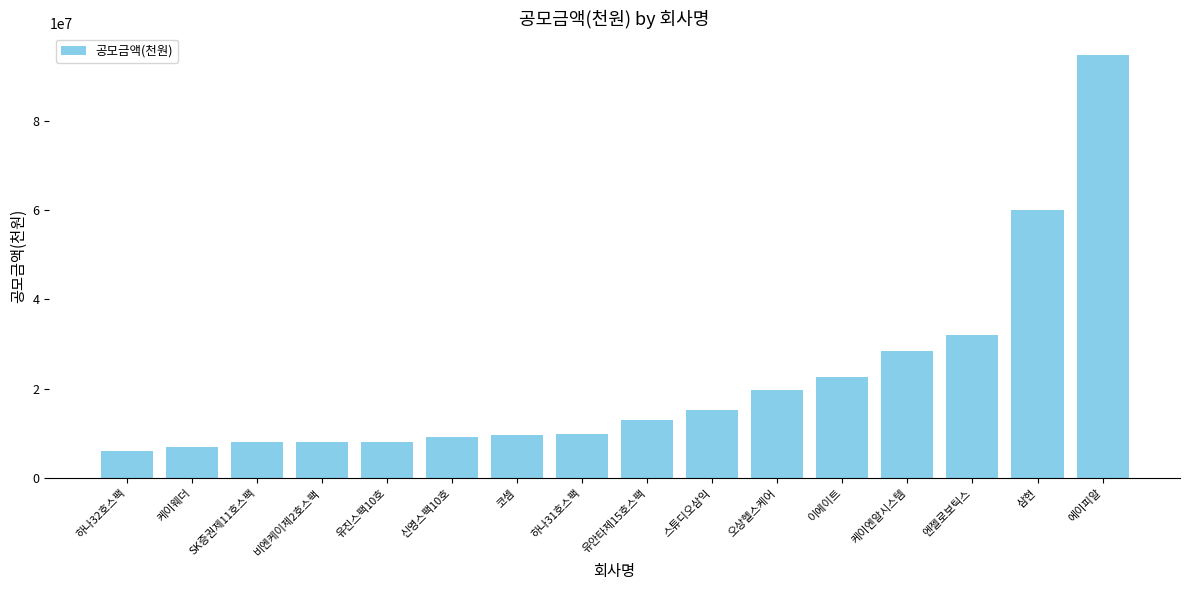

What is the change in value from 케이웨더 to 엔젤로보틱스?

+25000000